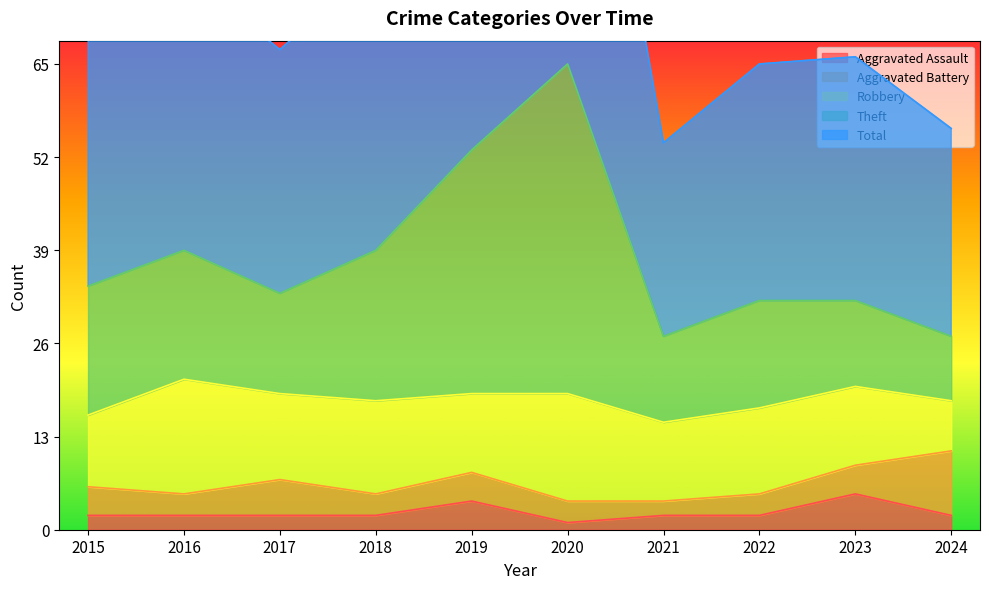

What is the lowest value of the Theft series?

27